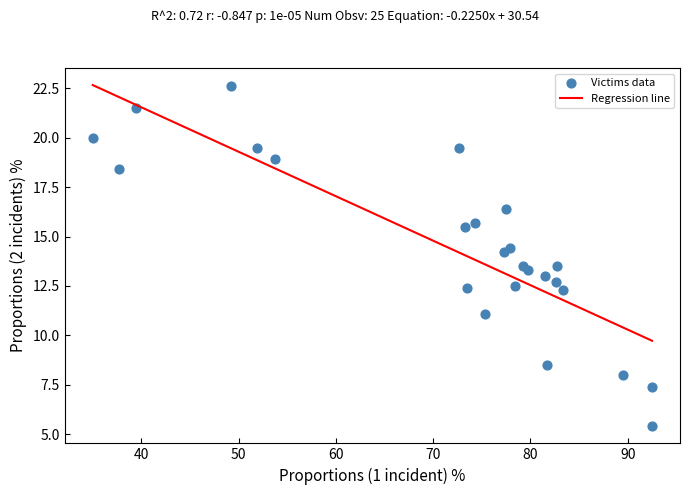

What is the range of X values (max minus min)?

57.5